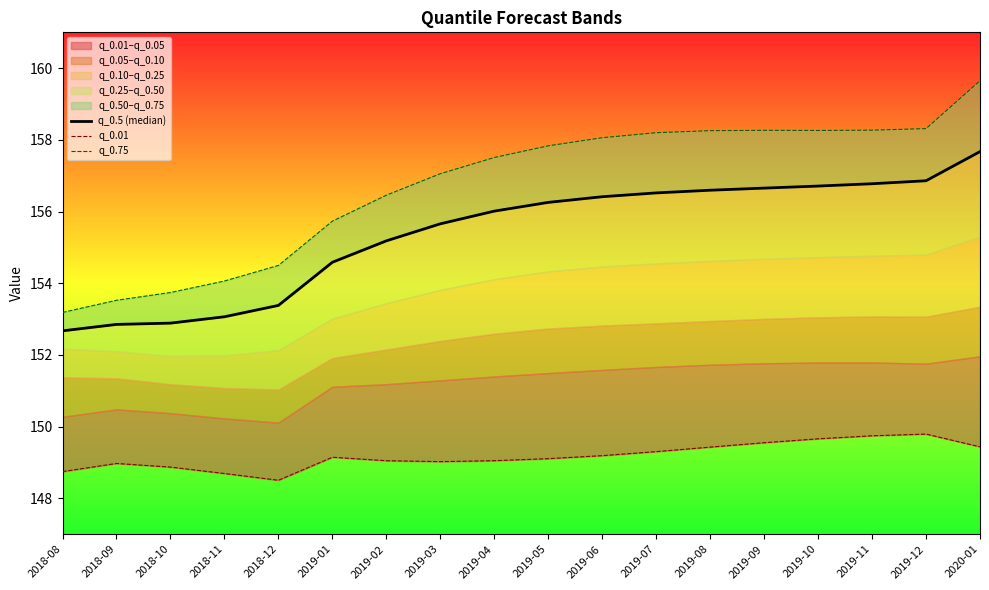

True or false: q_0.01 and q_0.75 intersect in this chart.

False